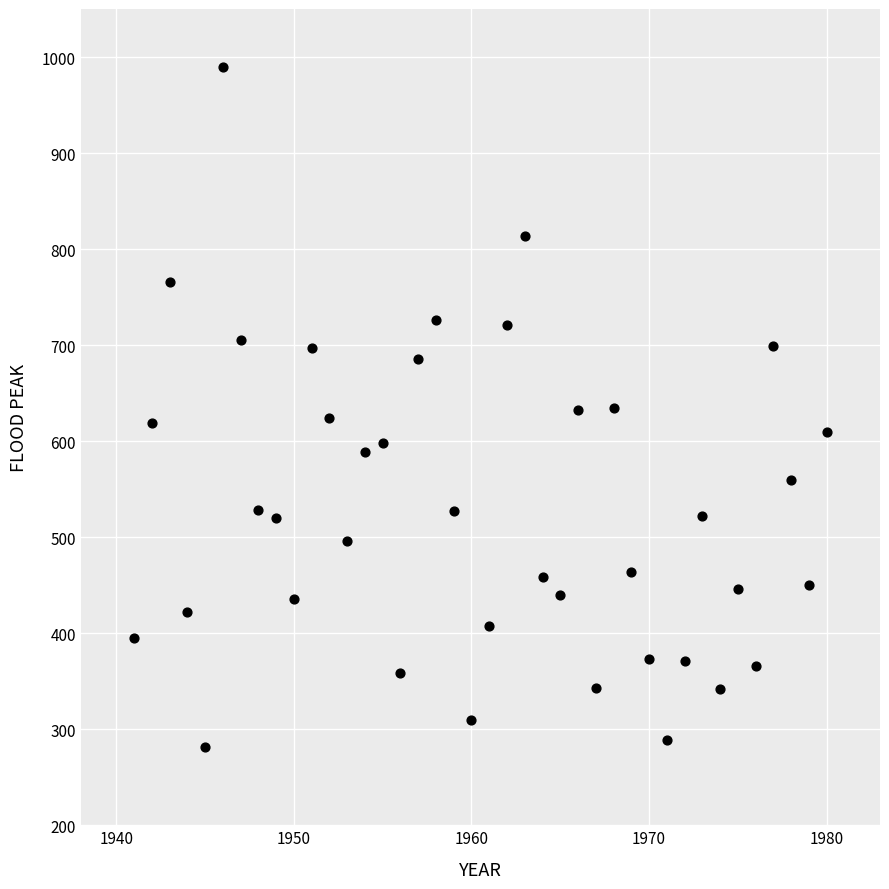

What is the range of Y values (max minus min)?

708